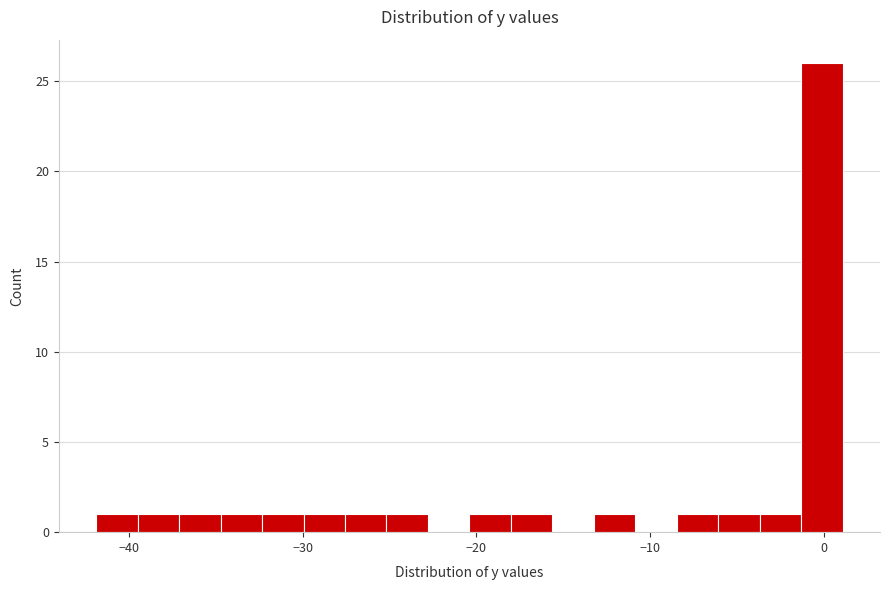

Read against the x-axis, roughly where is the centre of the tallest bar?

0